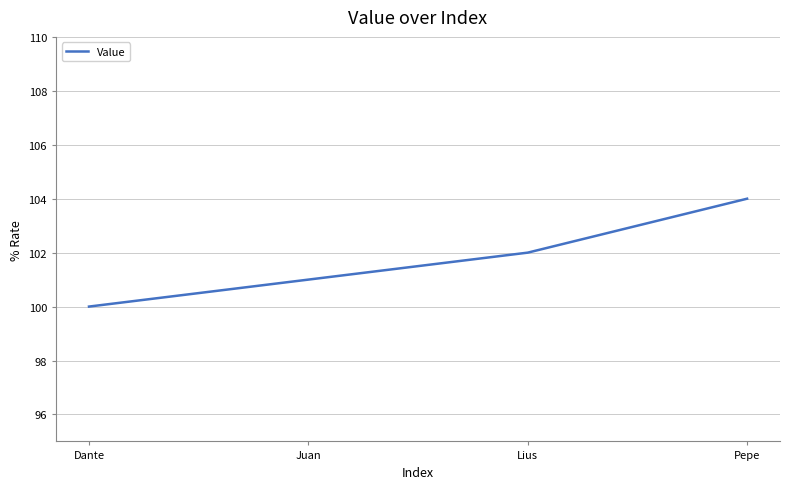

How many lines are shown in the chart?

1